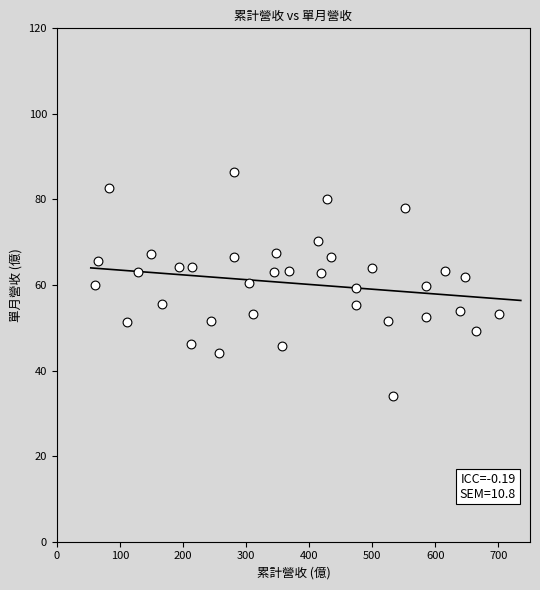

What is the range of Y values (max minus min)?

52.3